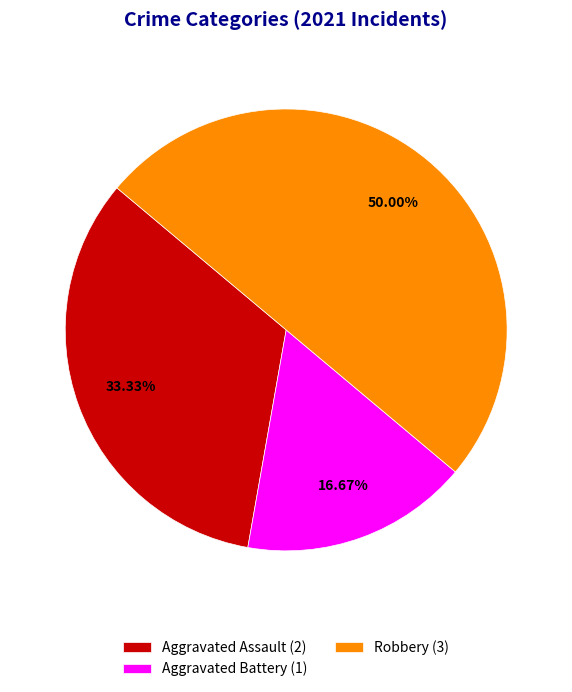

Which slice is the largest?

Robbery (3)